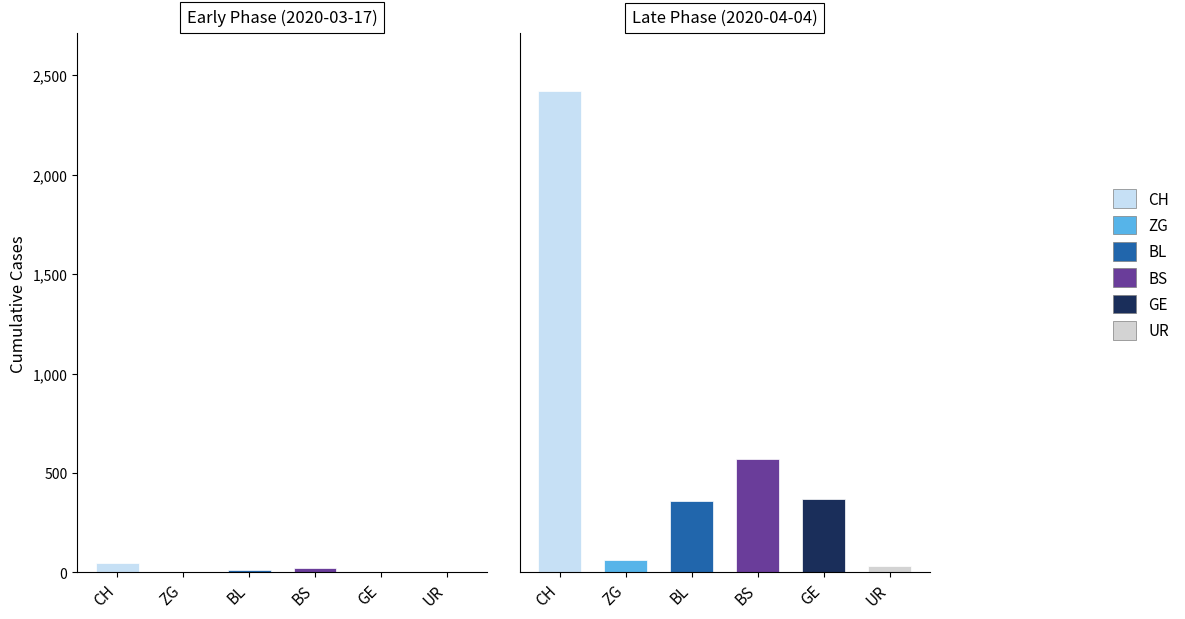

At 2020-03-13, list the series in order from smallest to largest.

GE, UR, ZG, BL, BS, CH